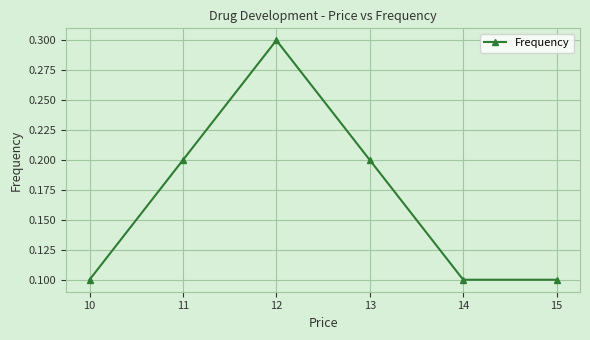

What is the change in value from 11 to 12?

+0.1